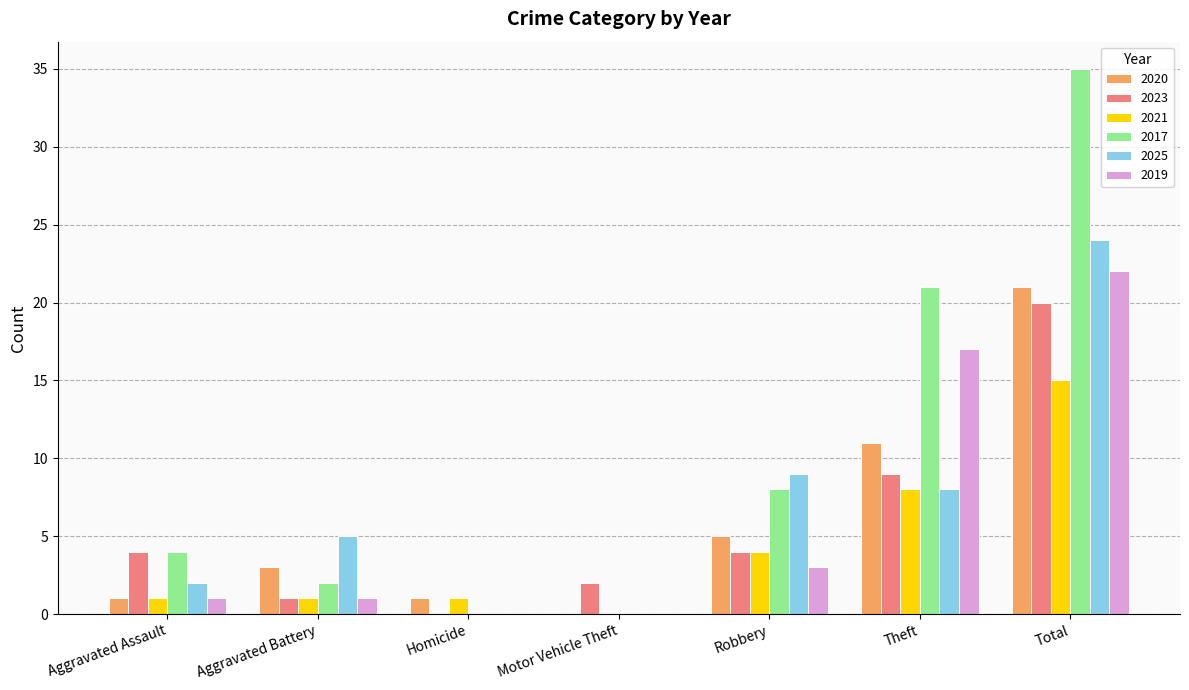

Where is 2023 nearest to the value 10?

Theft